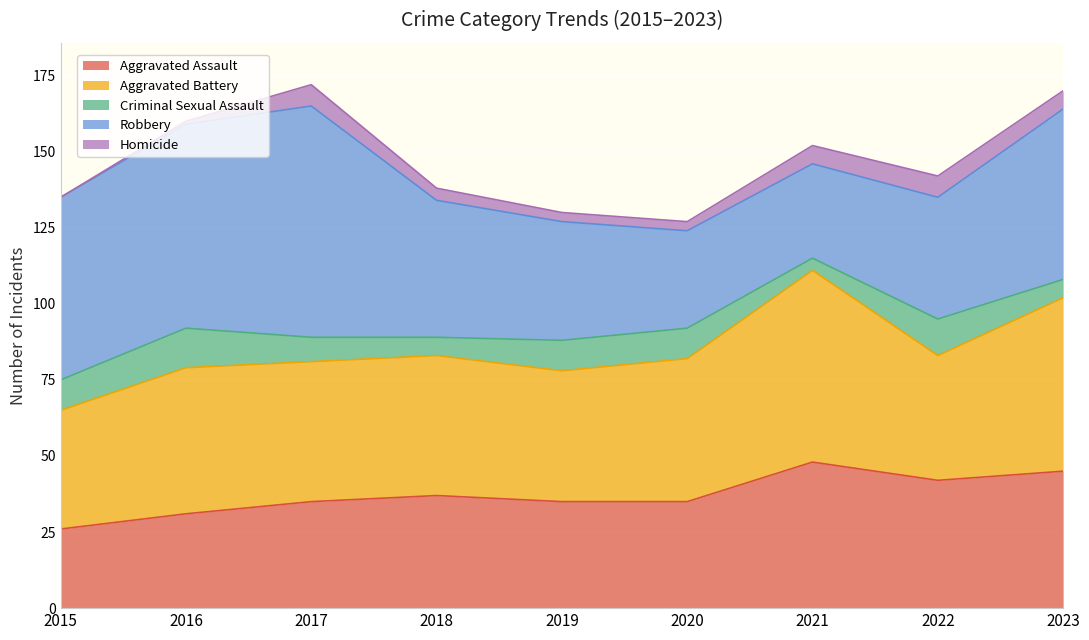

Which series has the largest total across all categories?

Robbery